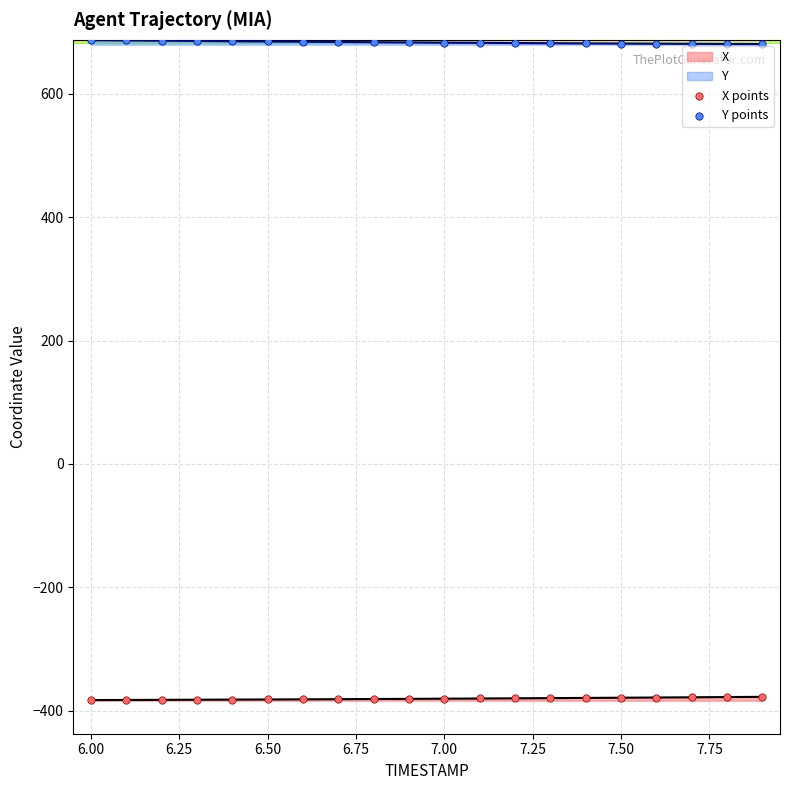

Is the value of Y points at 7.75 greater than the value of X points at 8.00?

Yes